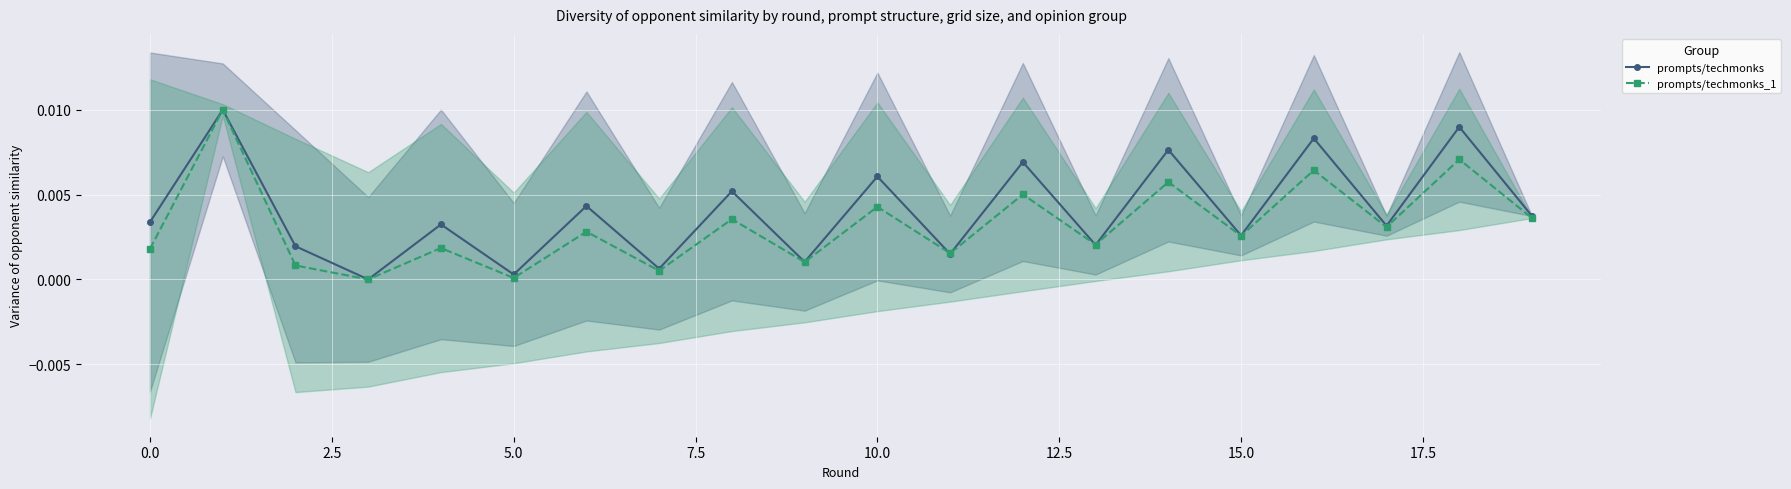

True or false: prompts/techmonks_1 has more than 0 points higher than both neighbors.

True